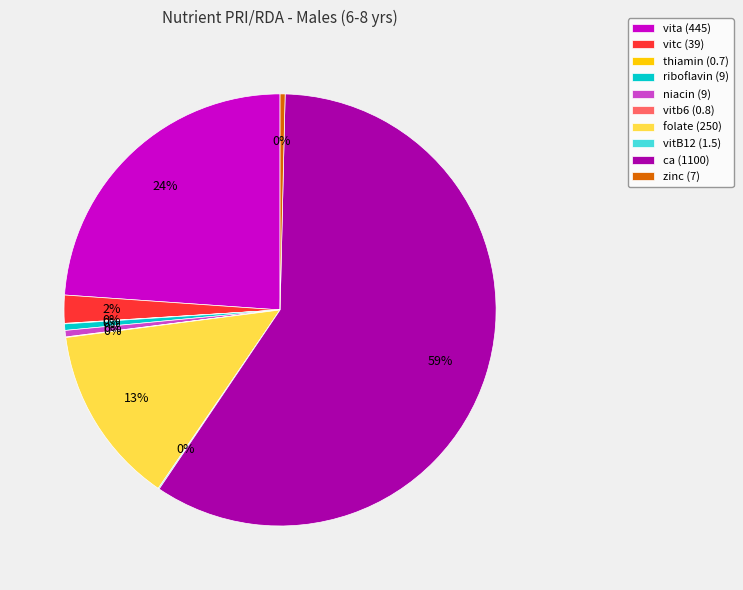

Is it true that niacin (9) is 0% of the pie?

True